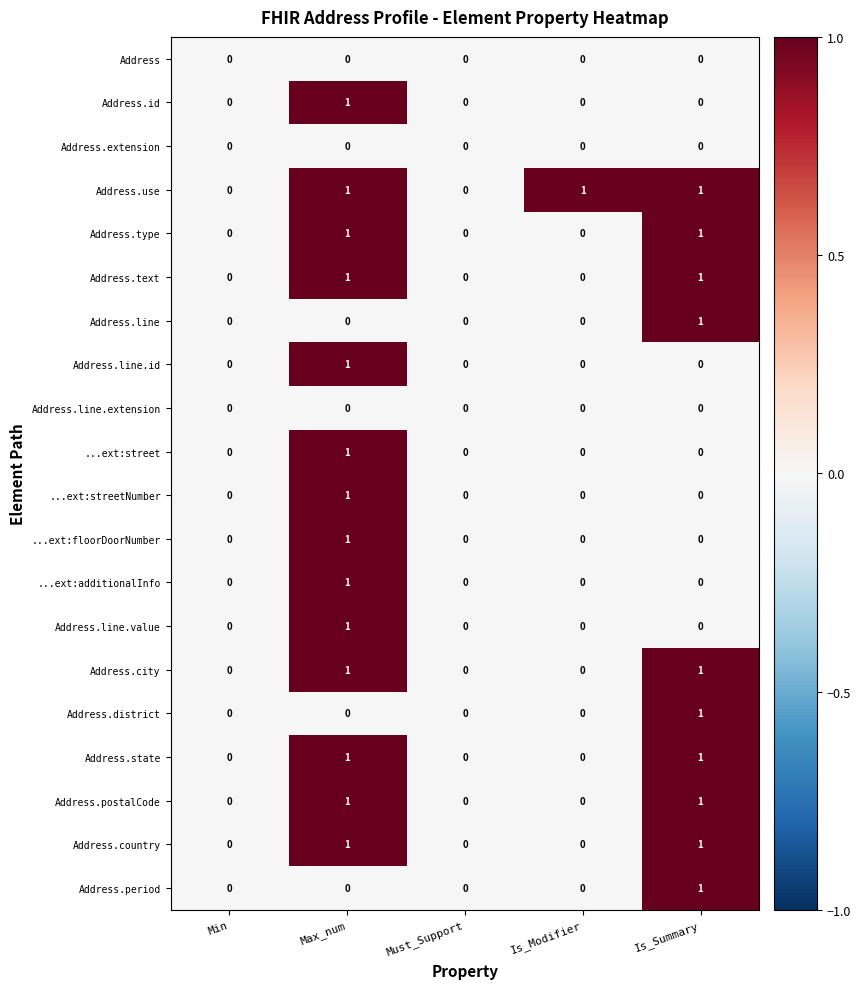

At which category is the sum across all series the highest?

Max_num